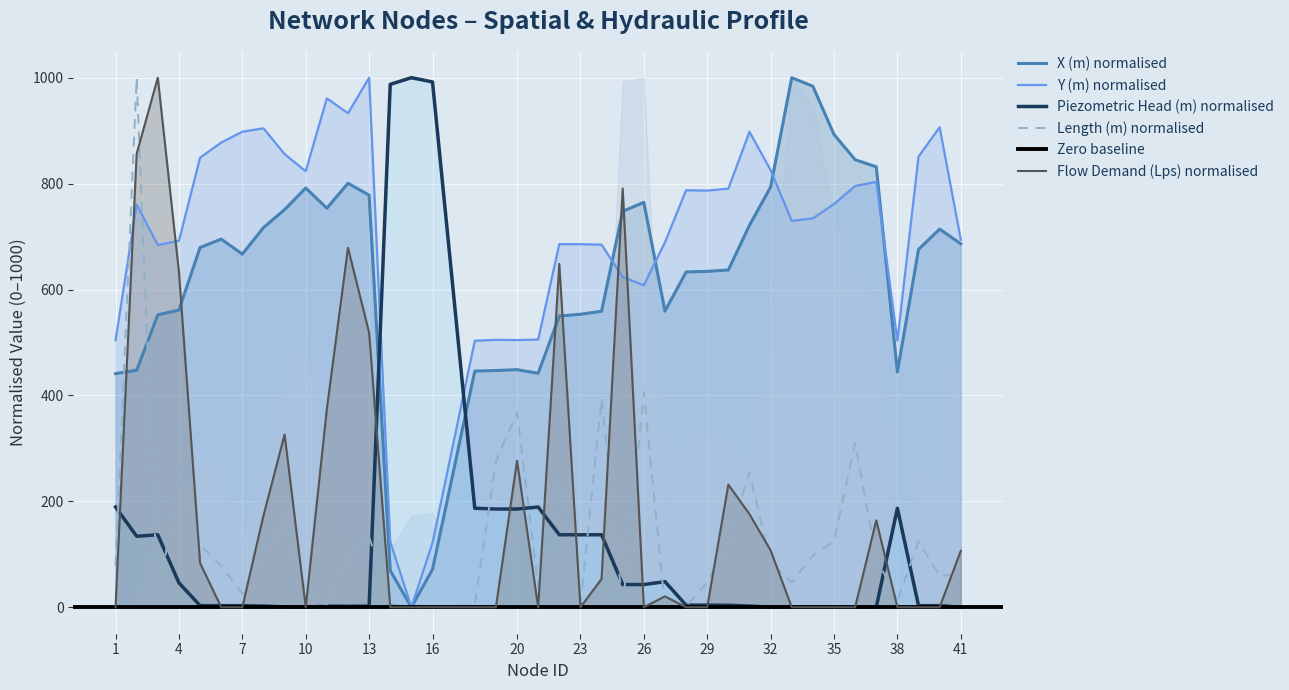

List the series in order of their peak value, highest first.

X (m), Y (m), Length (m), Piezometric Head (m), Flow Demand (Lps)